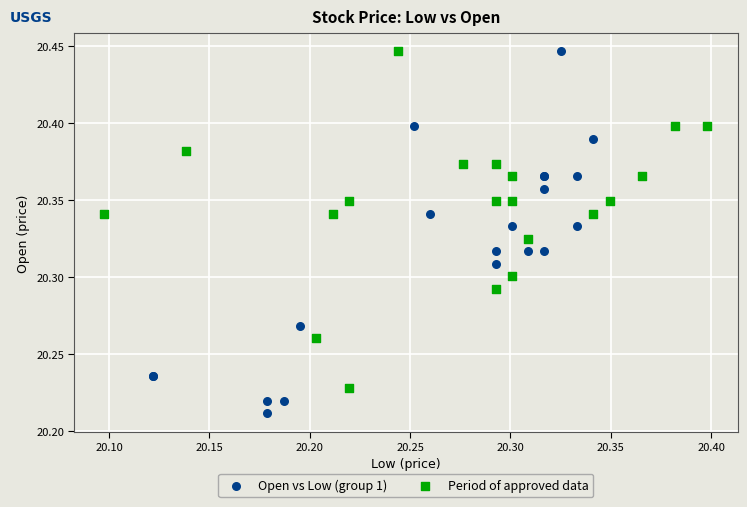

Which series reaches the minimum Y coordinate?

Open vs Low (group 1)